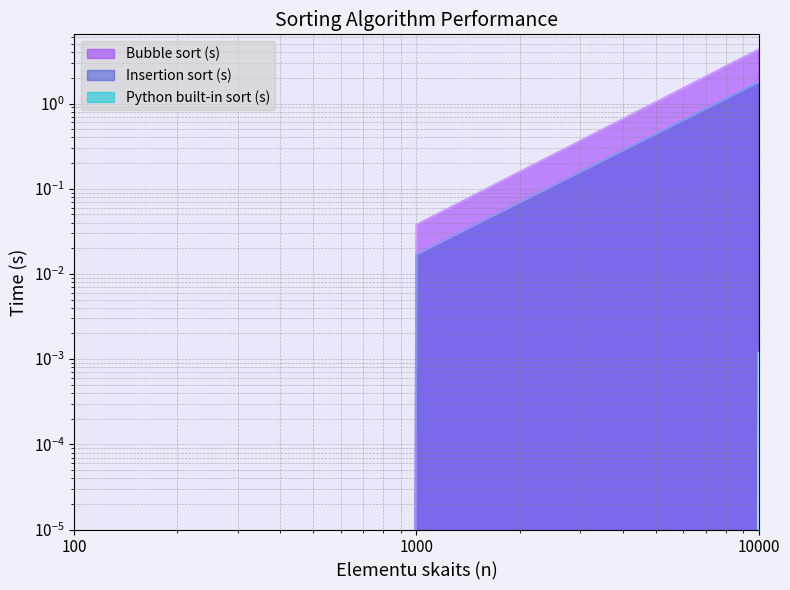

Is the value of Insertion sort (s) at 100 greater than the value of Python built-in sort (s) at 100?

No